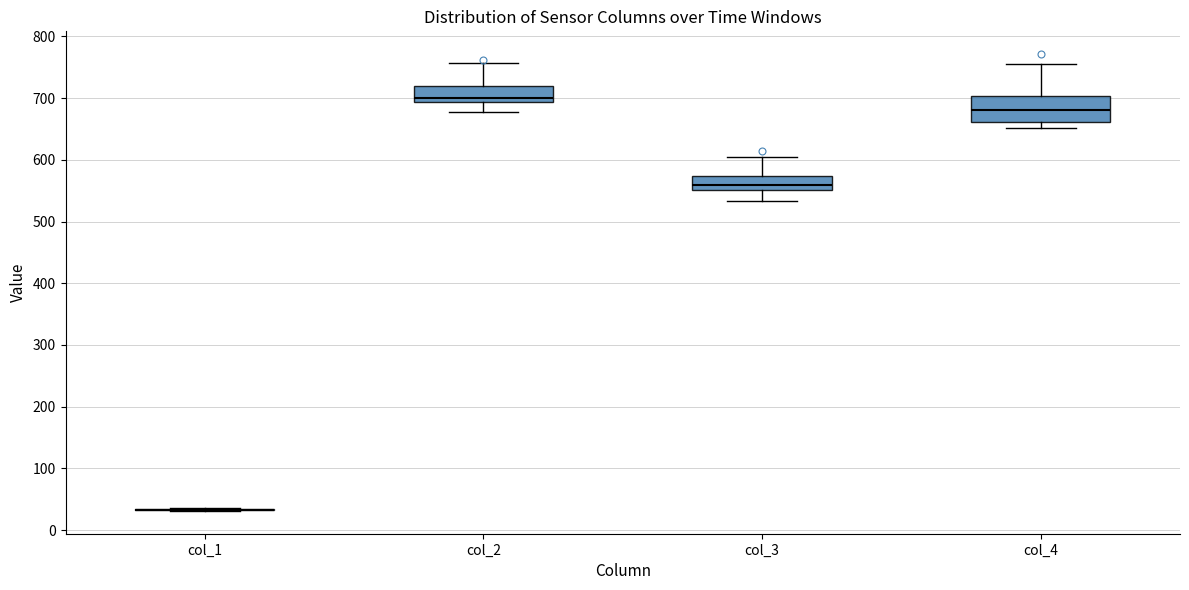

Comparing the boxes themselves (not the whiskers), which one is the tallest?

col_4